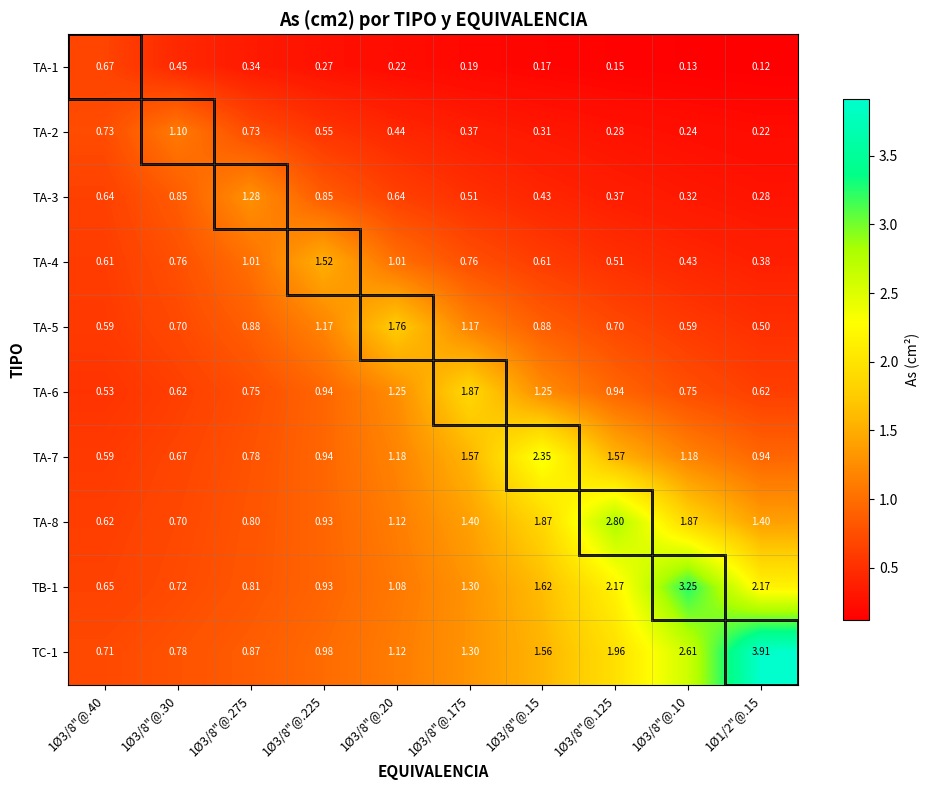

Is the value of TC-1 at 1Ø3/8"@.40 greater than the value of TA-2 at 1Ø1/2"@.15?

Yes